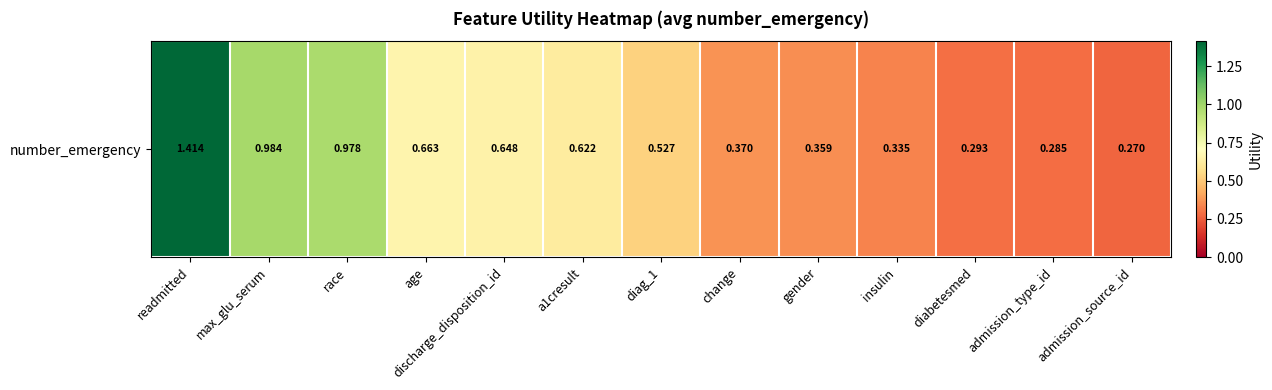

What is the greatest value displayed?

1.4